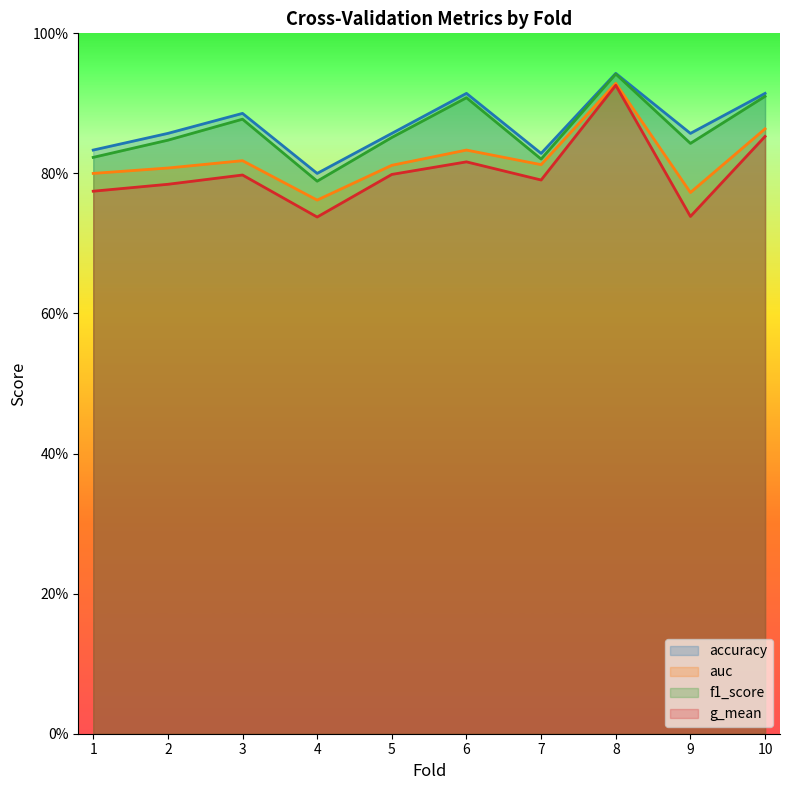

What is the sum of all f1_score values?

8.6